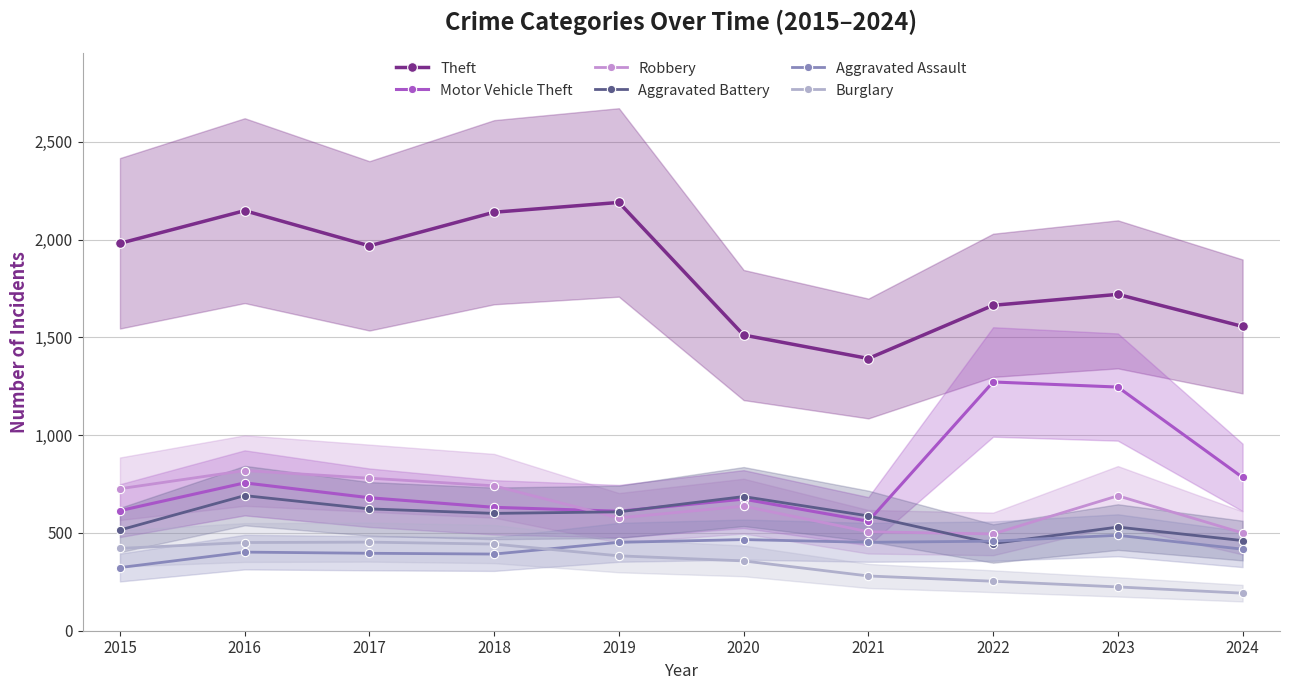

How many series are shown in this chart?

6